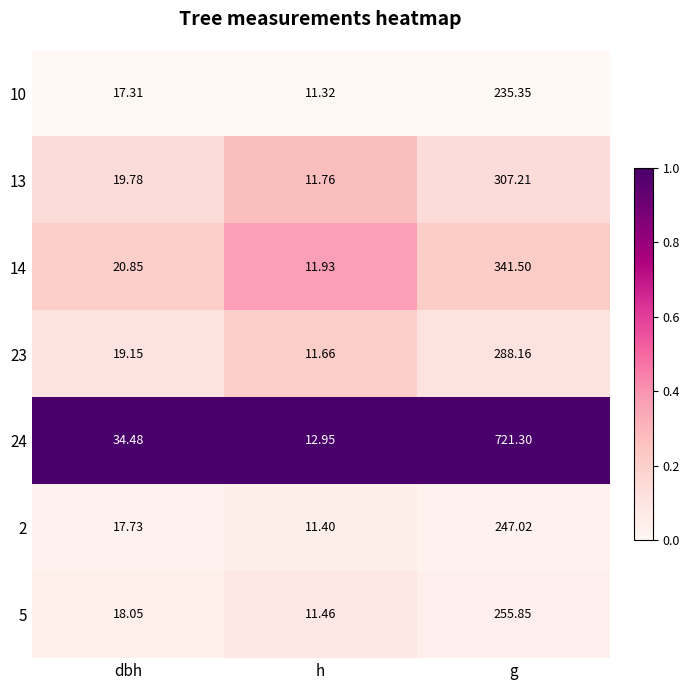

List the series in order of their peak value, highest first.

24, 14, 13, 23, 5, 2, 10